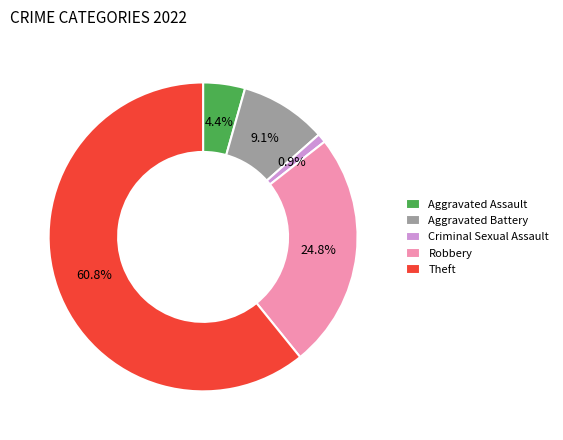

What percentage is NOT represented by Theft?

39.2%